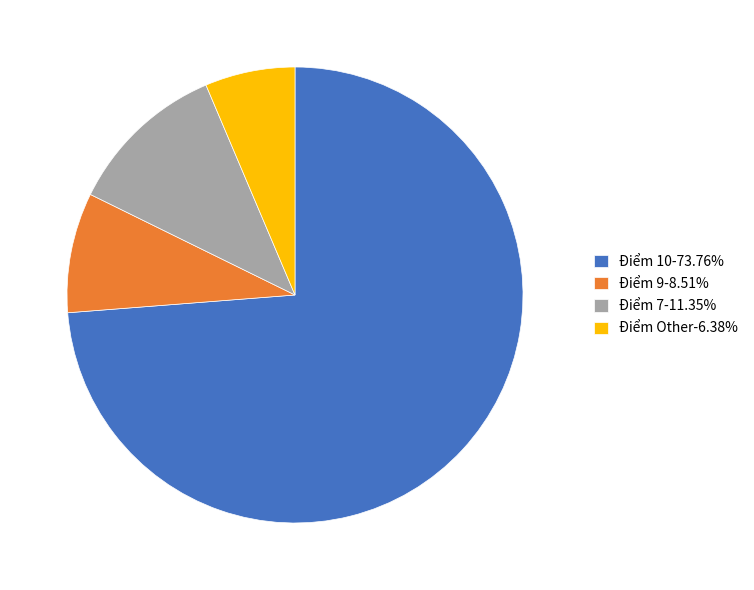

Does any single category account for the majority?

Yes